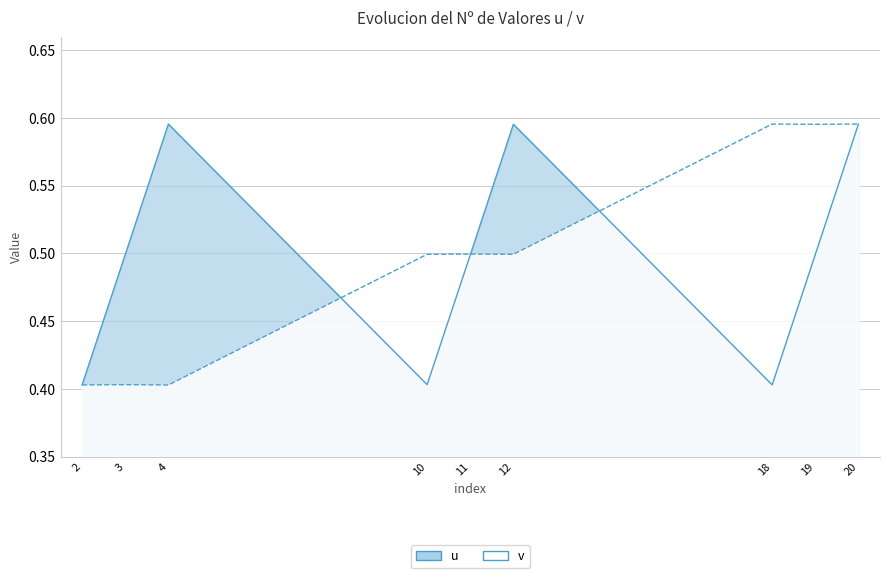

Which series has the largest range (max minus min)?

v